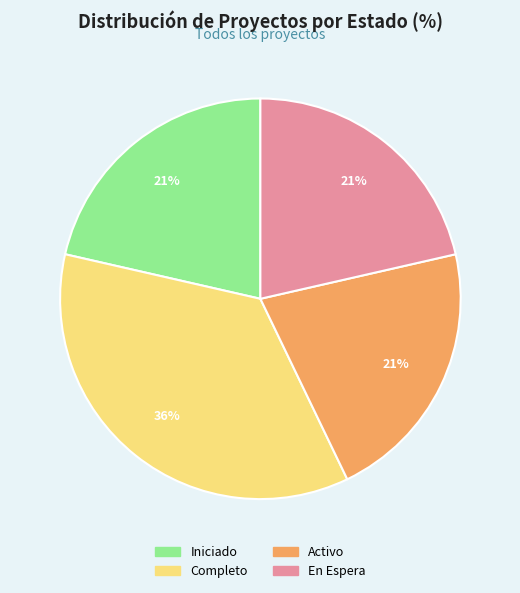

Is it true that Completo is 36% of the pie?

True